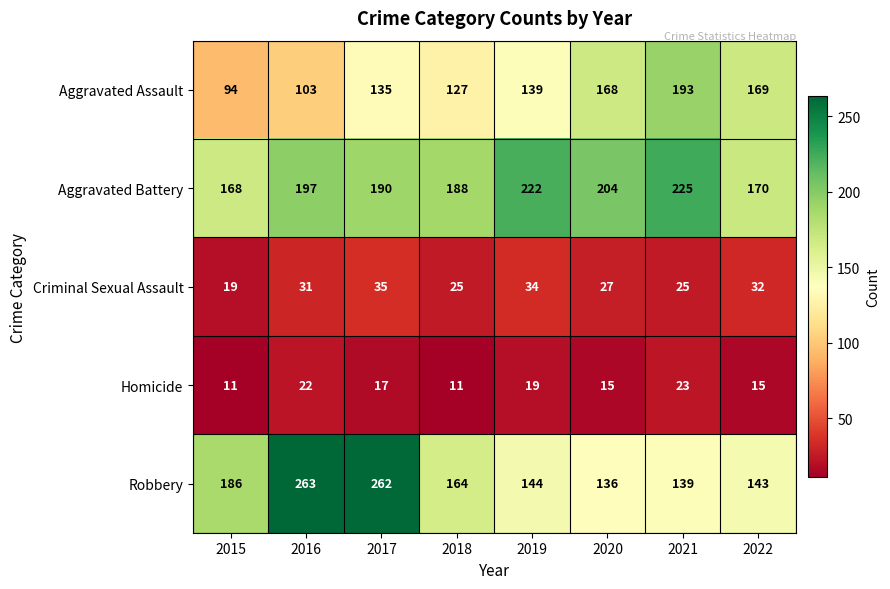

What is the difference between the highest and lowest values at 2015?

175